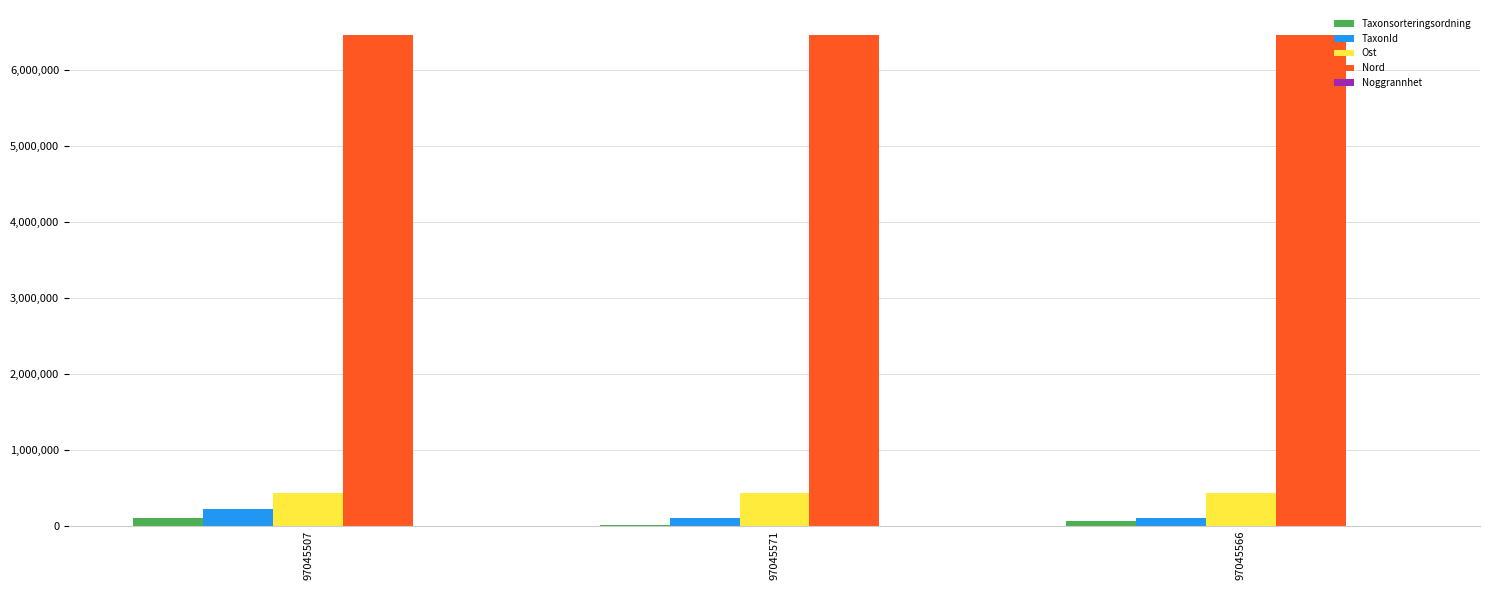

Which series changed the most between 97045507 and 97045566?

TaxonId